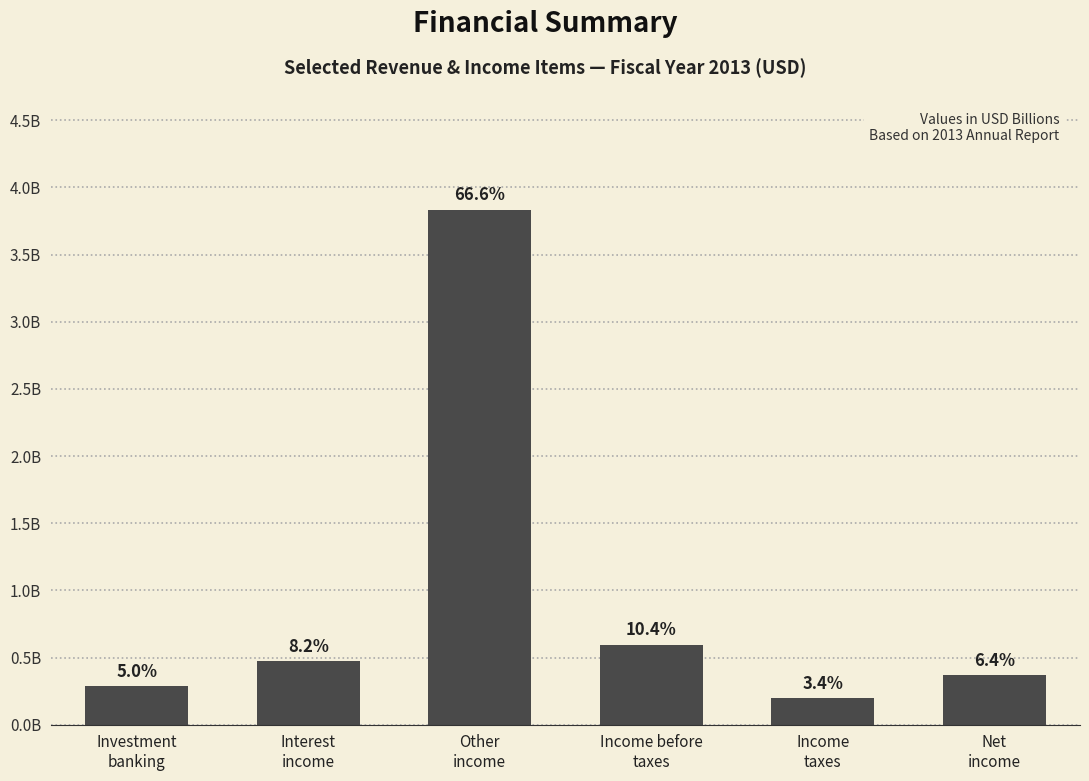

What position from the left is Income before
taxes?

4